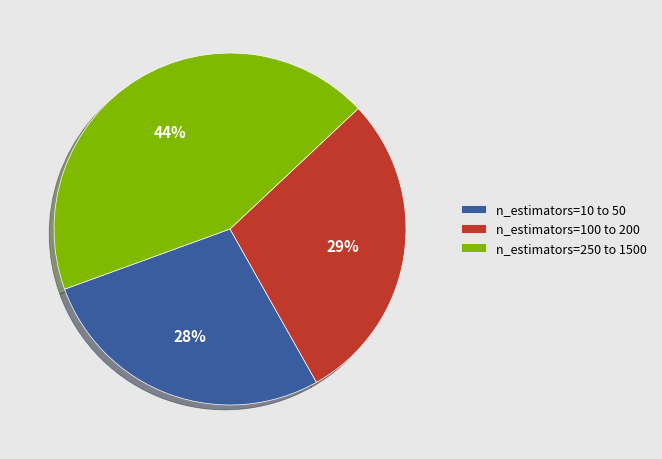

What is the smallest slice in the pie chart?

n_estimators=10 to 50